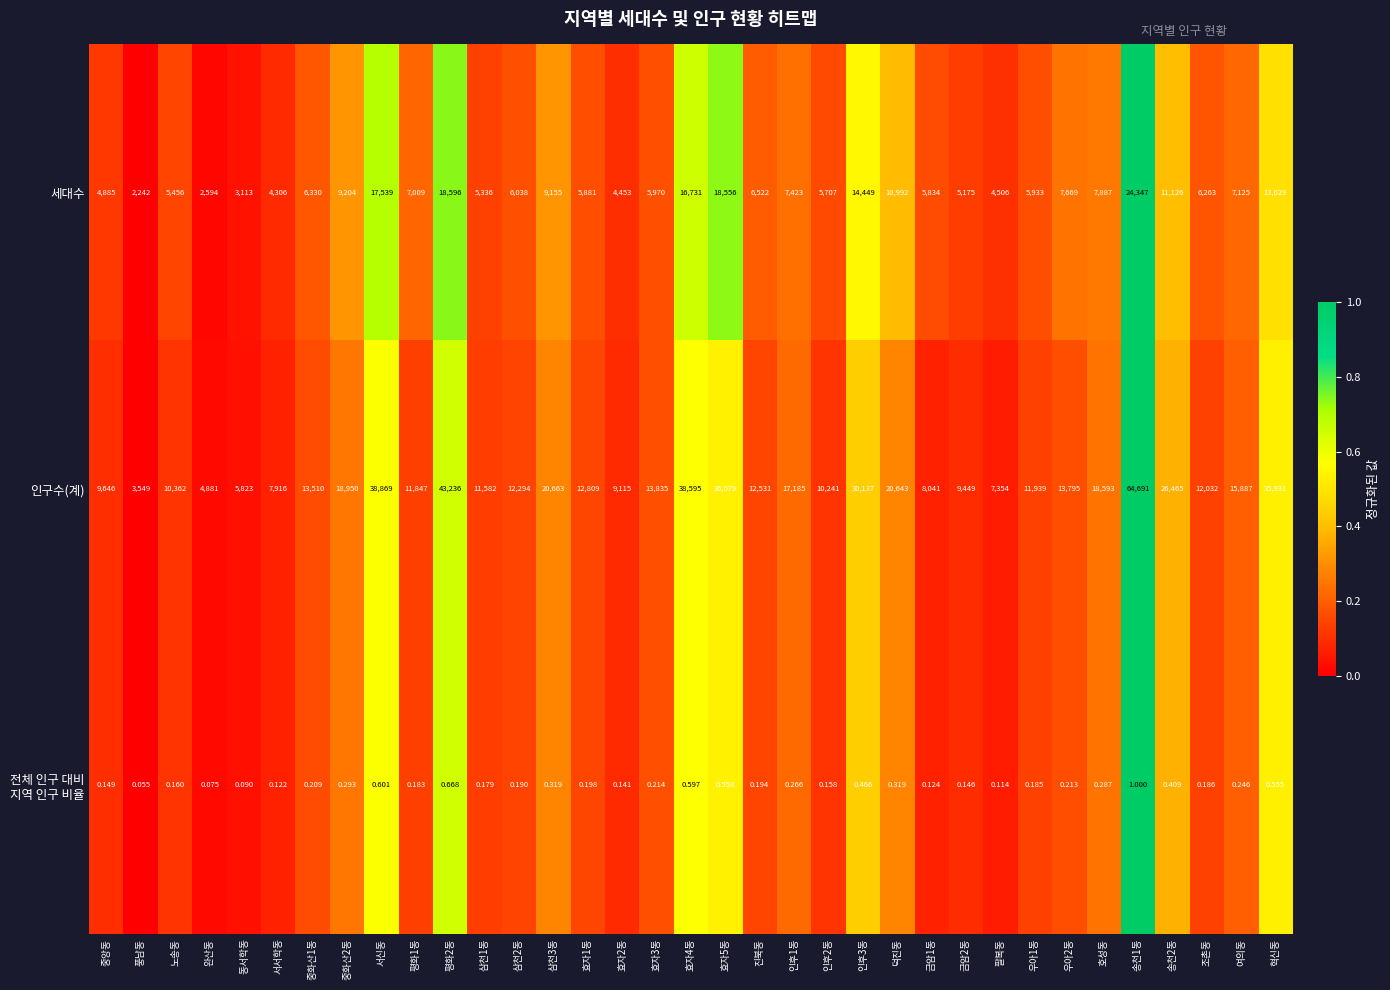

Which series has the widest spread of values?

인구수(계)